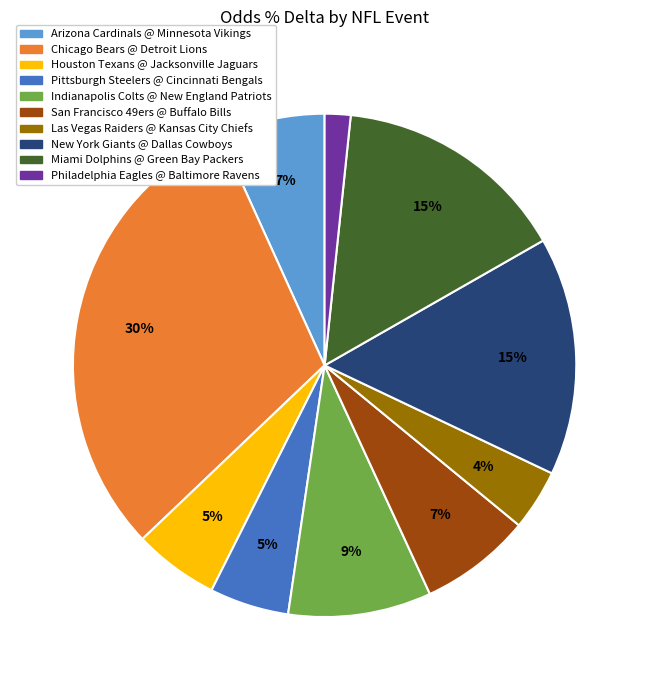

Which slice is the largest?

Chicago Bears @ Detroit Lions